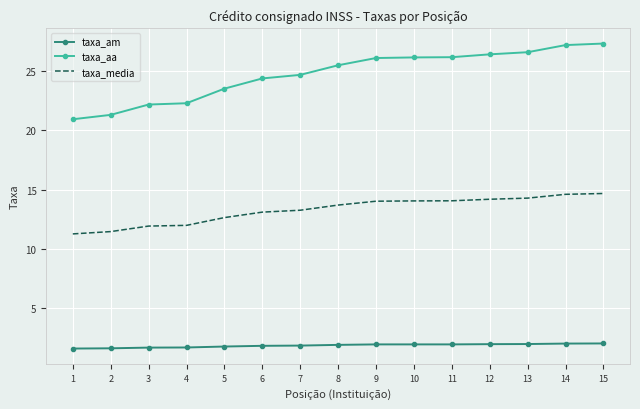

Is it true that taxa_aa equals 21.3 at 2?

True